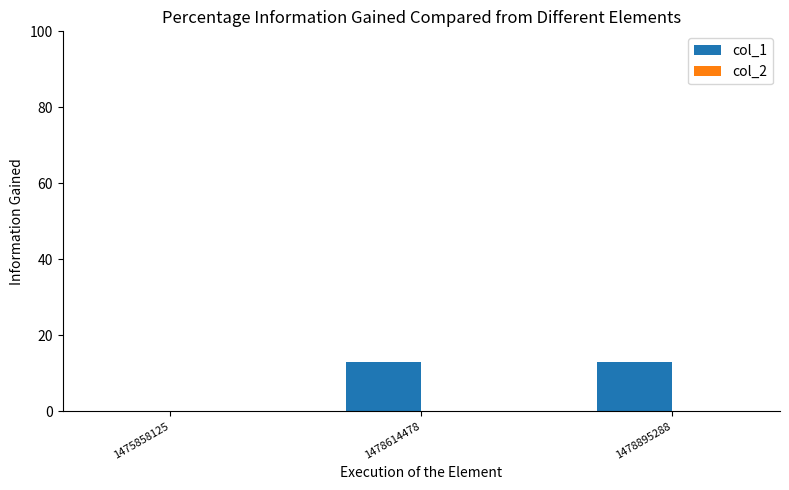

Are the bars horizontal?

No